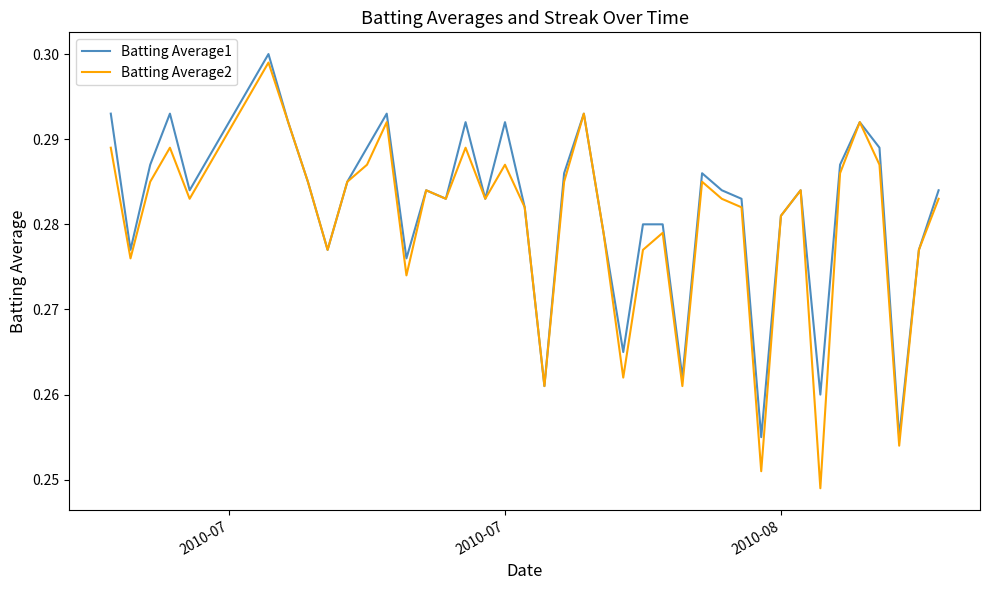

How many lines are shown in the chart?

2